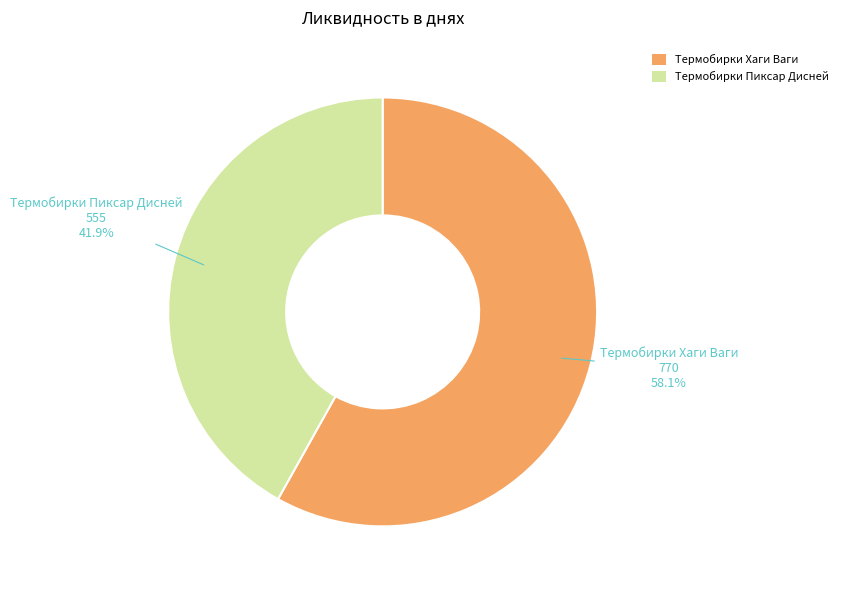

Between Термобирки Пиксар Дисней and Термобирки Хаги Ваги, which is larger?

Термобирки Хаги Ваги